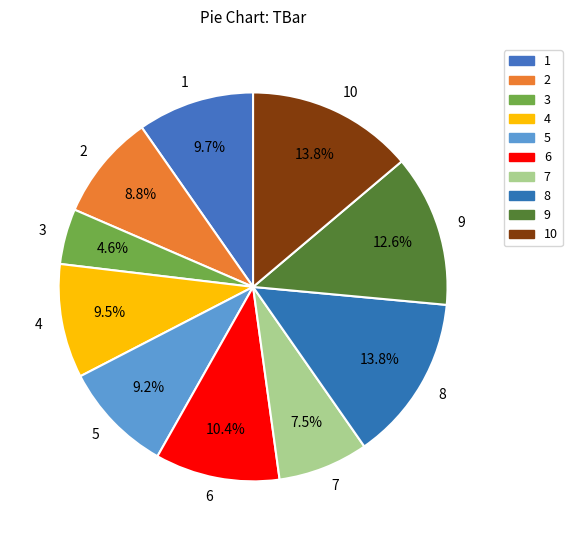

Does 10 represent more than half of the total?

No